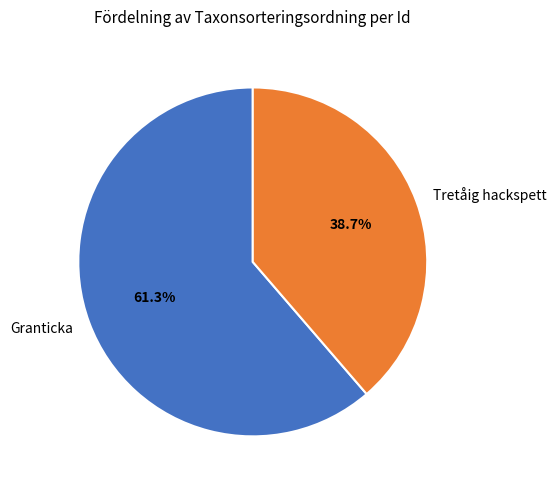

What is the majority slice?

Granticka